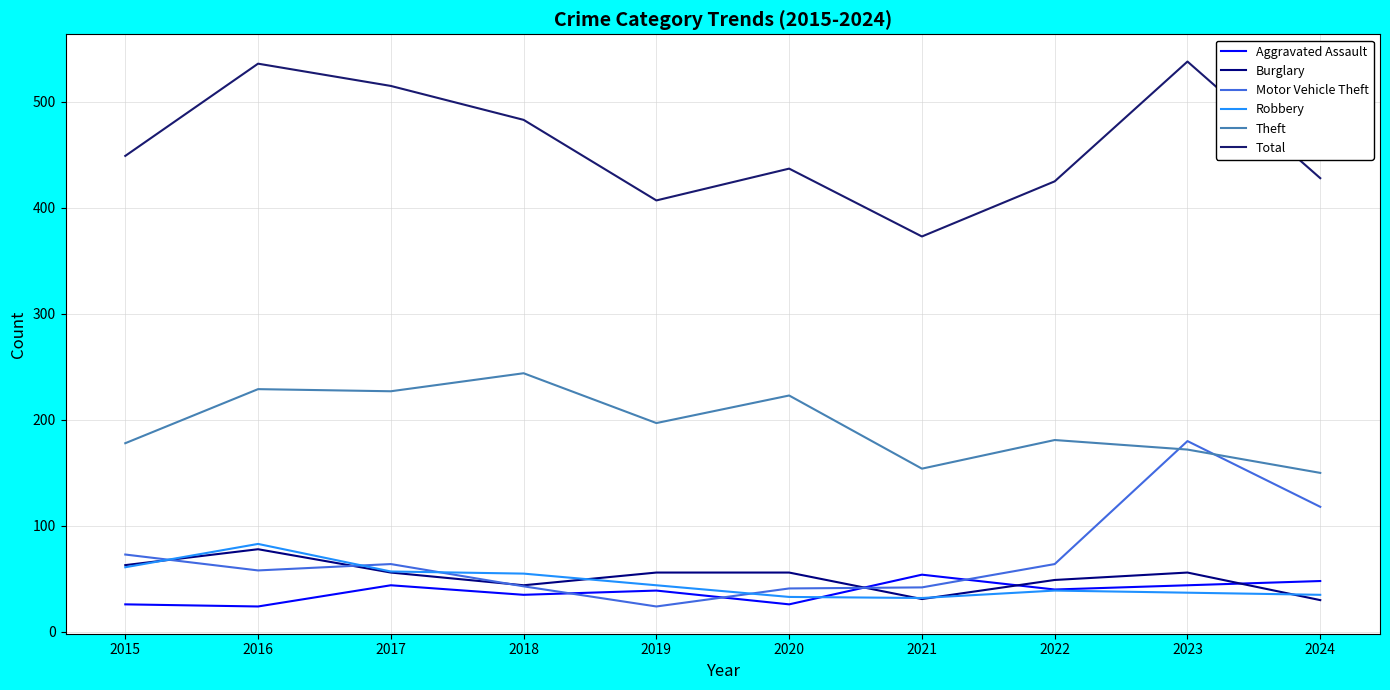

What is the difference between the maximum and minimum values in the Motor Vehicle Theft series?

156